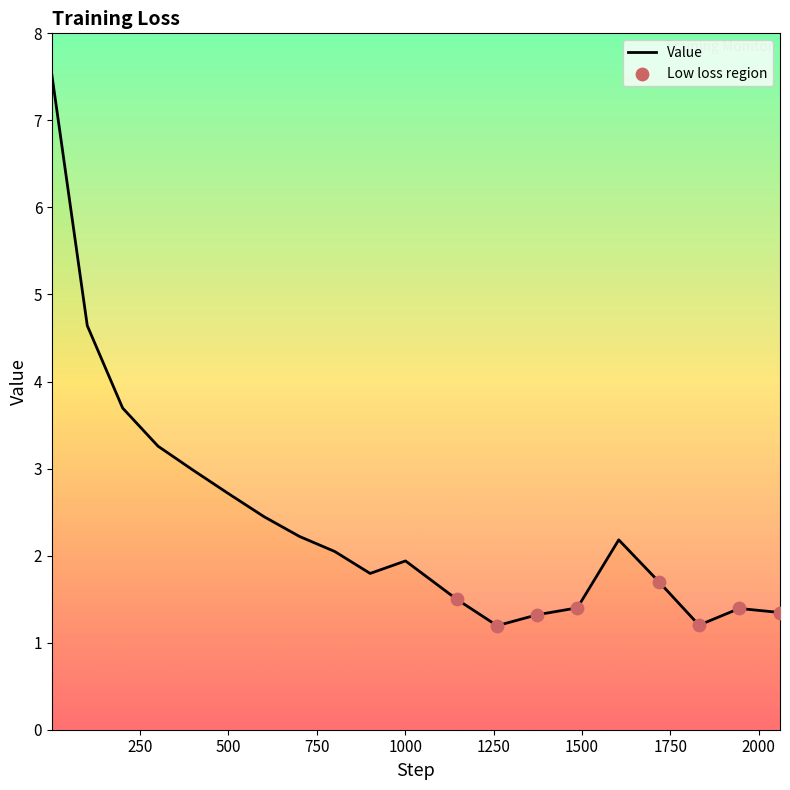

Approximately how many times larger is the value at 1 compared to 1374?

5.7